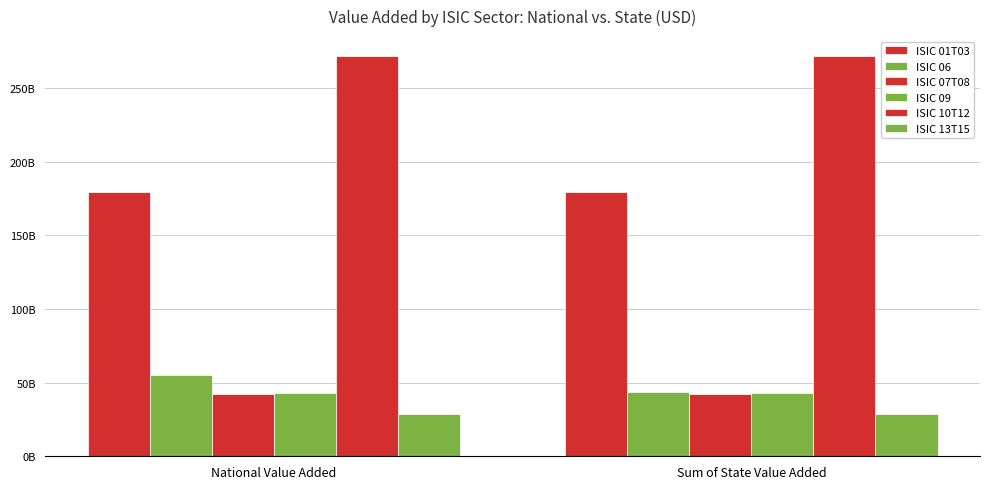

At which label does ISIC 13T15 reach its minimum?

Sum of State Value Added